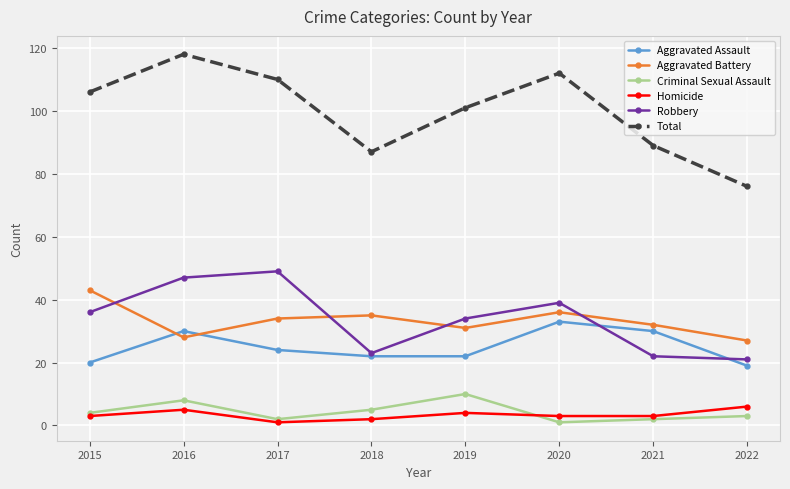

What is the value of the Aggravated Assault point at the 4th from the left?

22